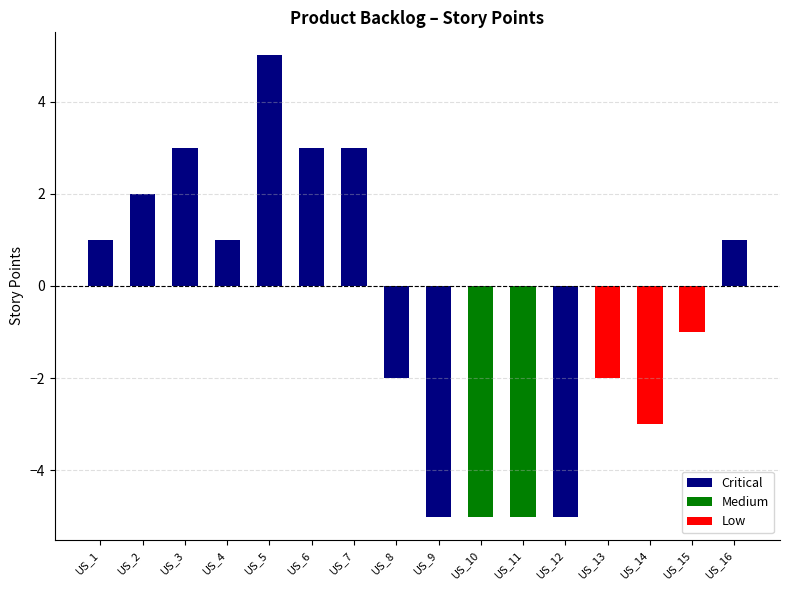

What is the change in value from US_3 to US_9?

-8